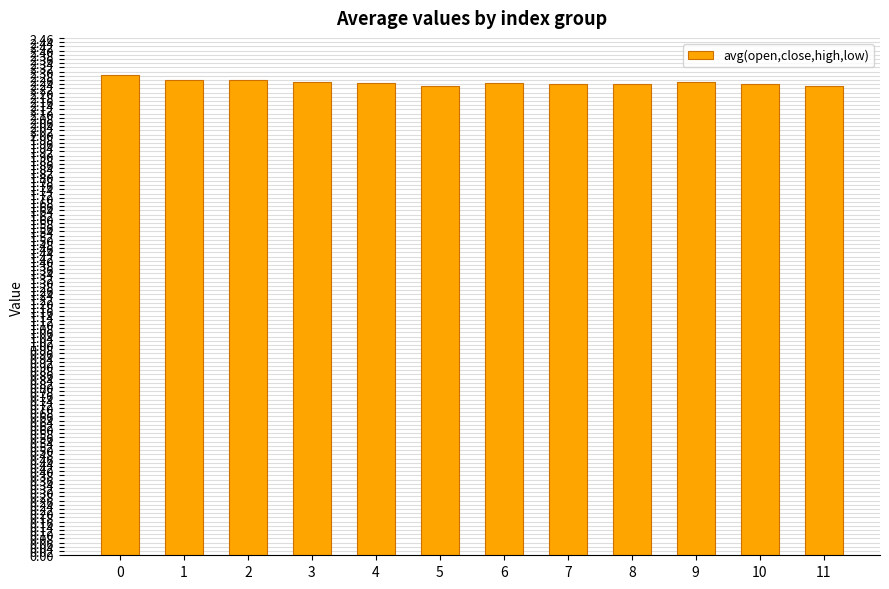

Count the number of categories in the chart.

12